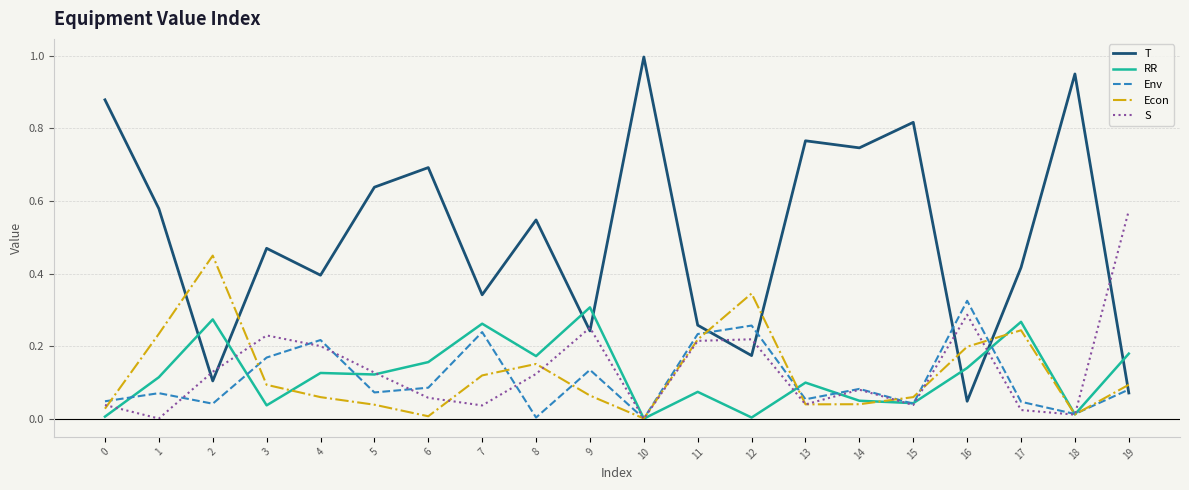

Which series has the largest total across all categories?

T